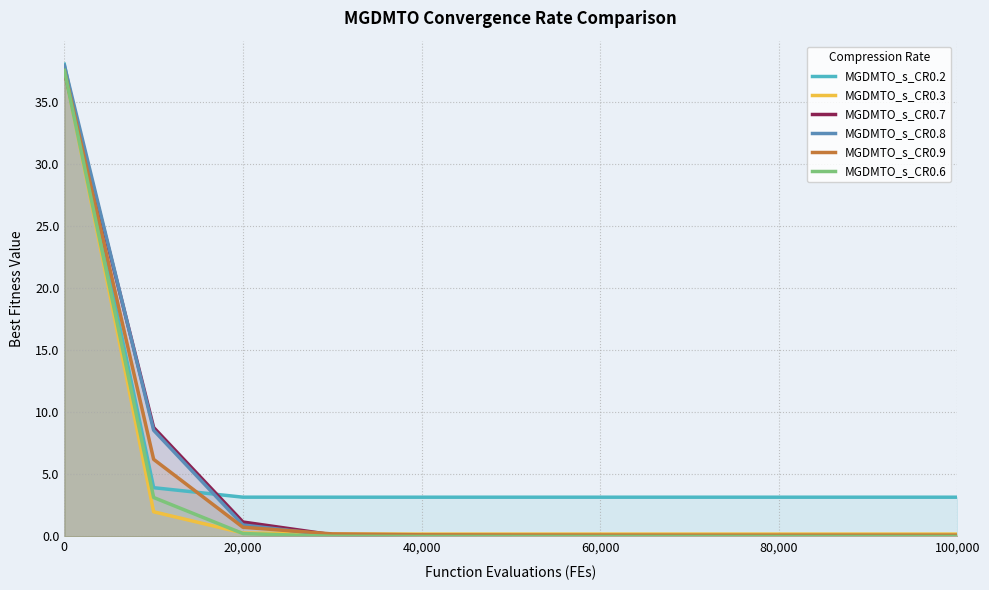

Which series has the largest range (max minus min)?

MGDMTO_s_CR0.8